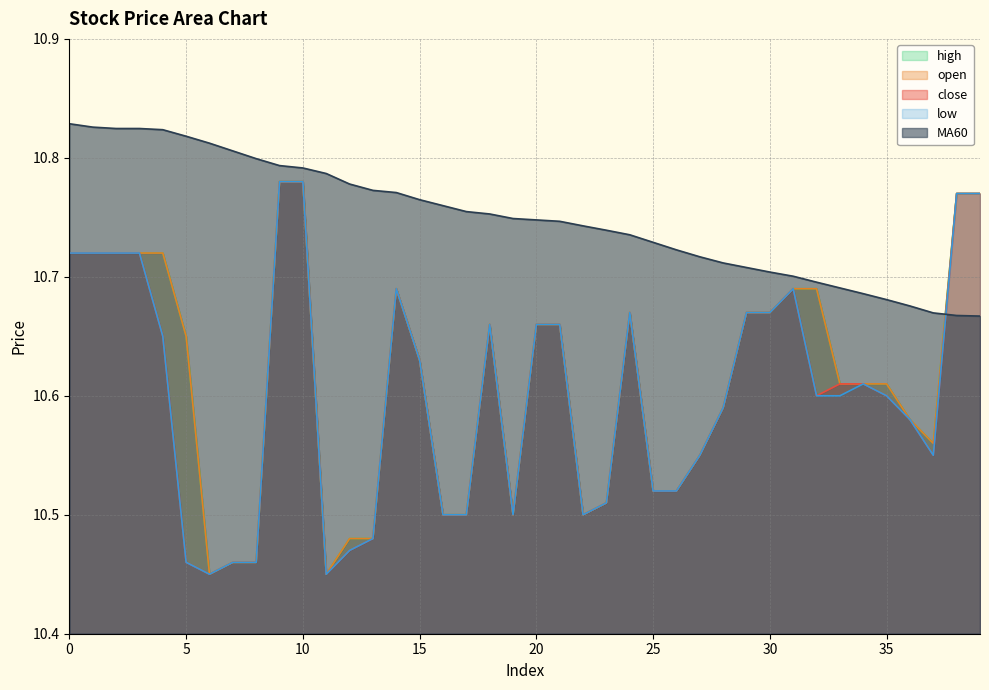

True or false: MA60 and close cross at least once.

True